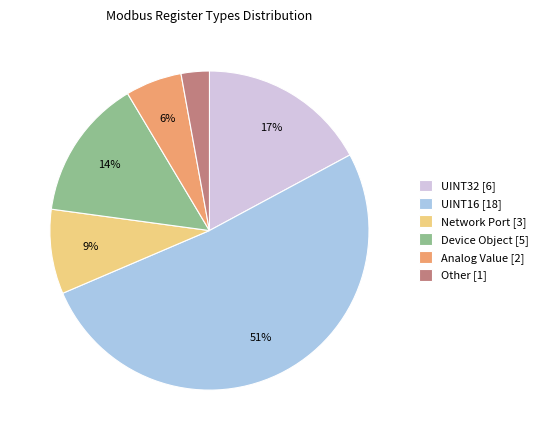

To the nearest percent, what is the average slice percentage?

17%